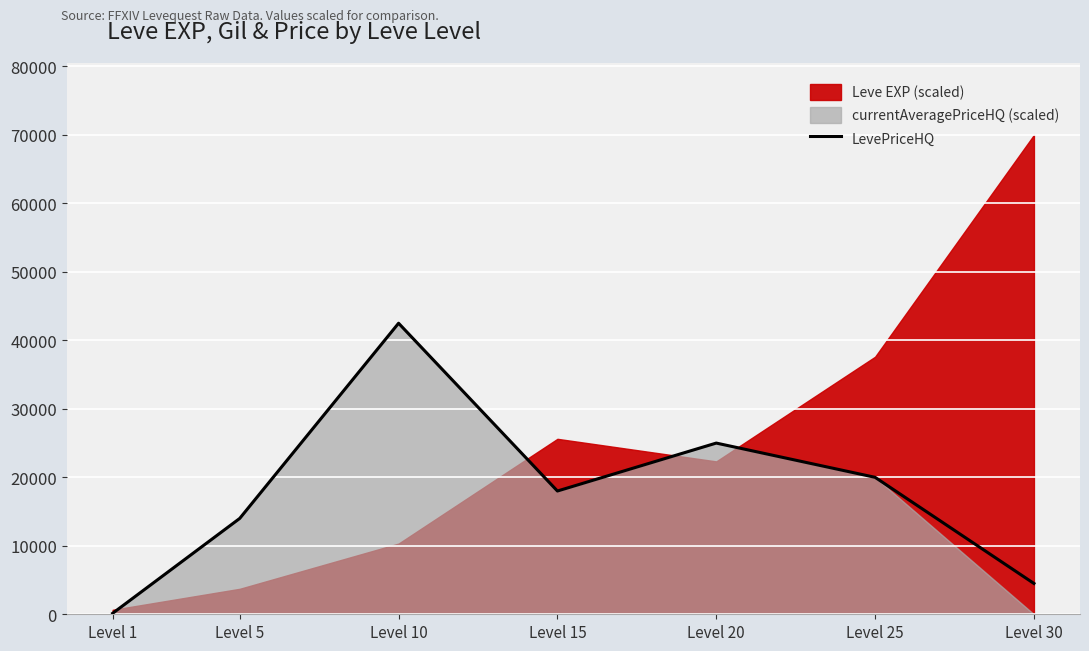

What is the minimum value shown in the chart?

144.8